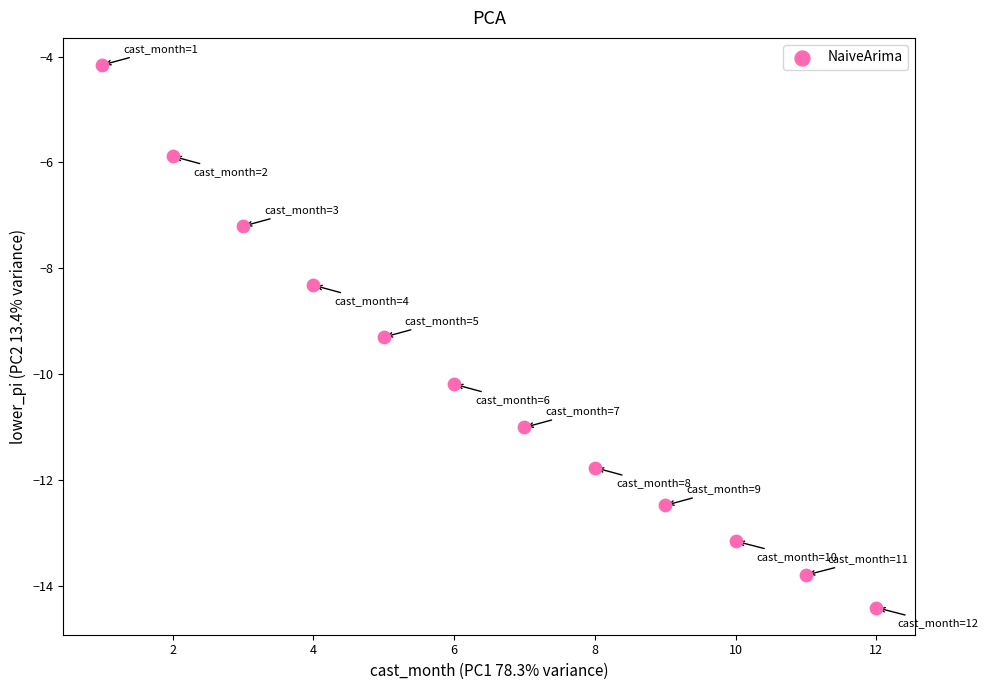

What is the range of Y values (max minus min)?

10.3